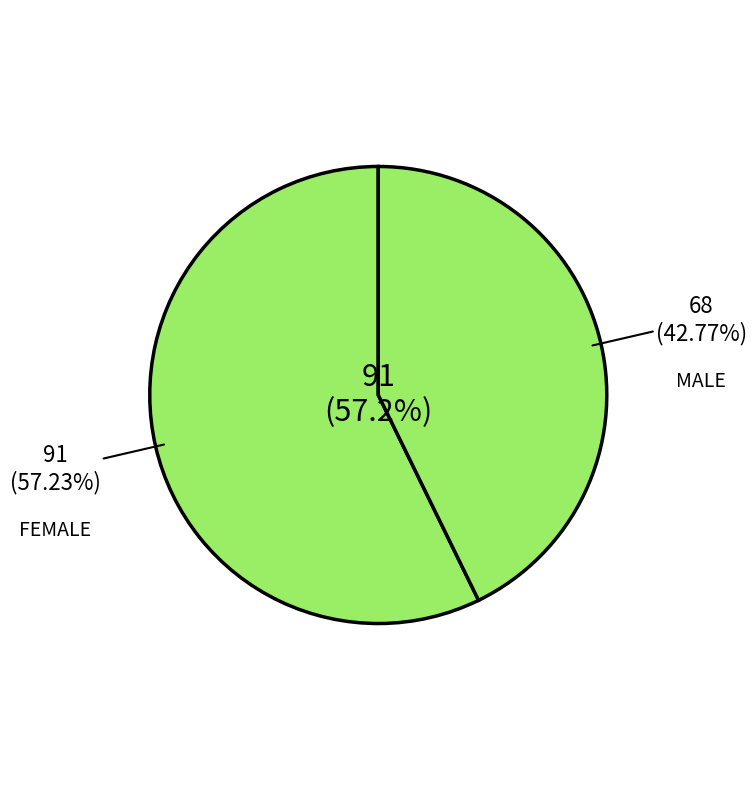

Which category accounts for the majority?

FEMALE